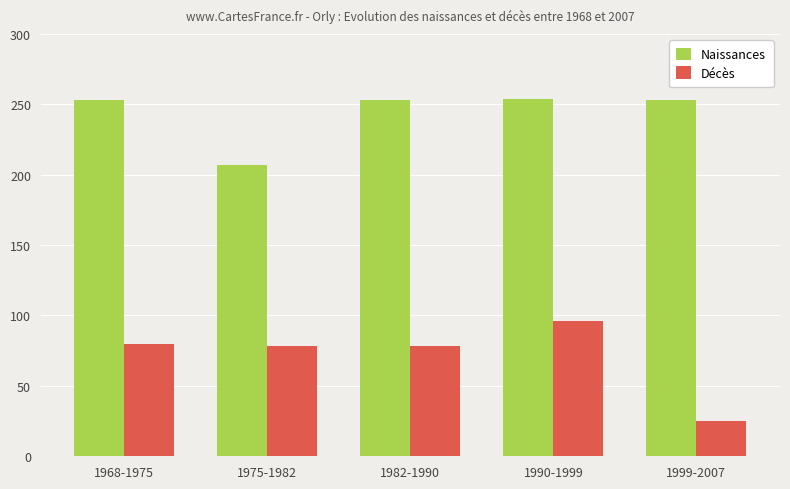

What is the label of the 3rd bar from the left?

1982-1990